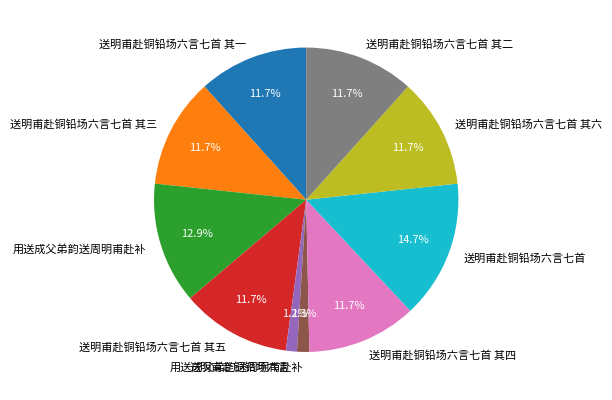

Does any single category account for the majority?

No